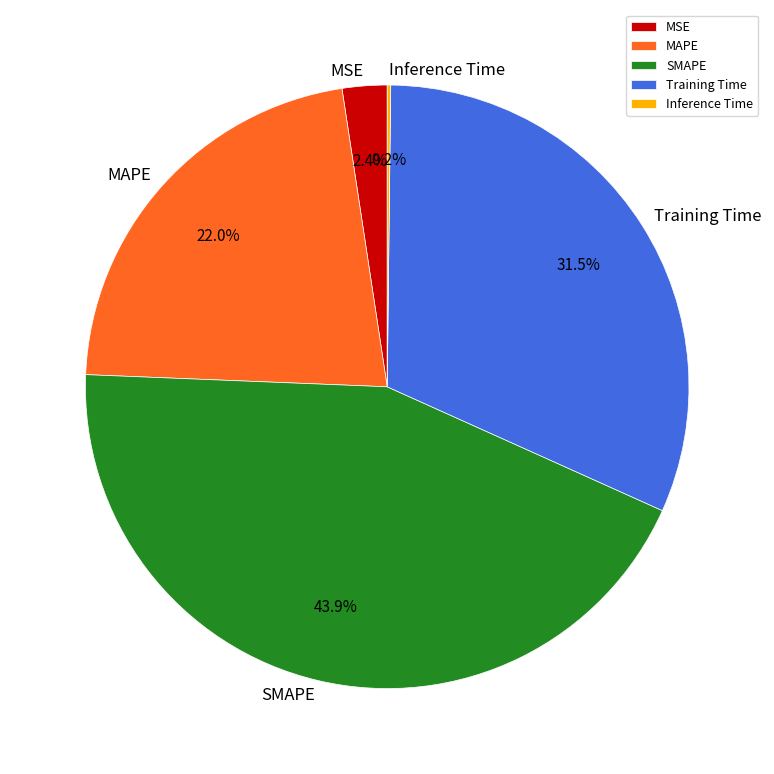

Which category has the biggest portion of the pie?

SMAPE